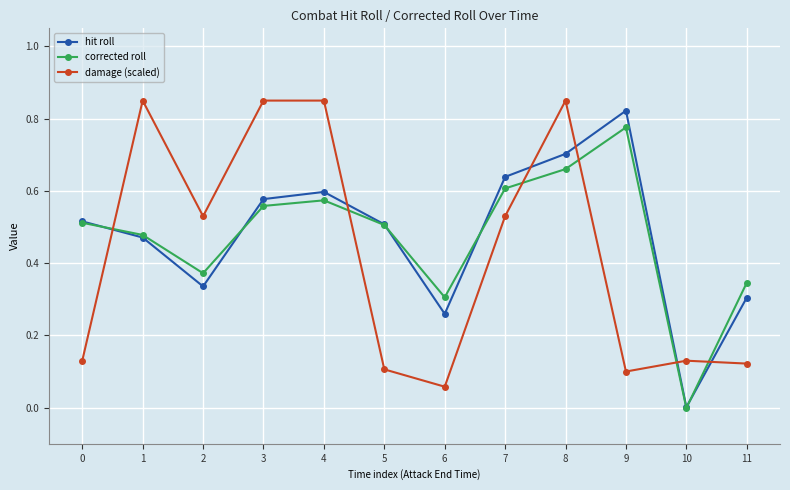

At which label is corrected roll closest to 0?

10